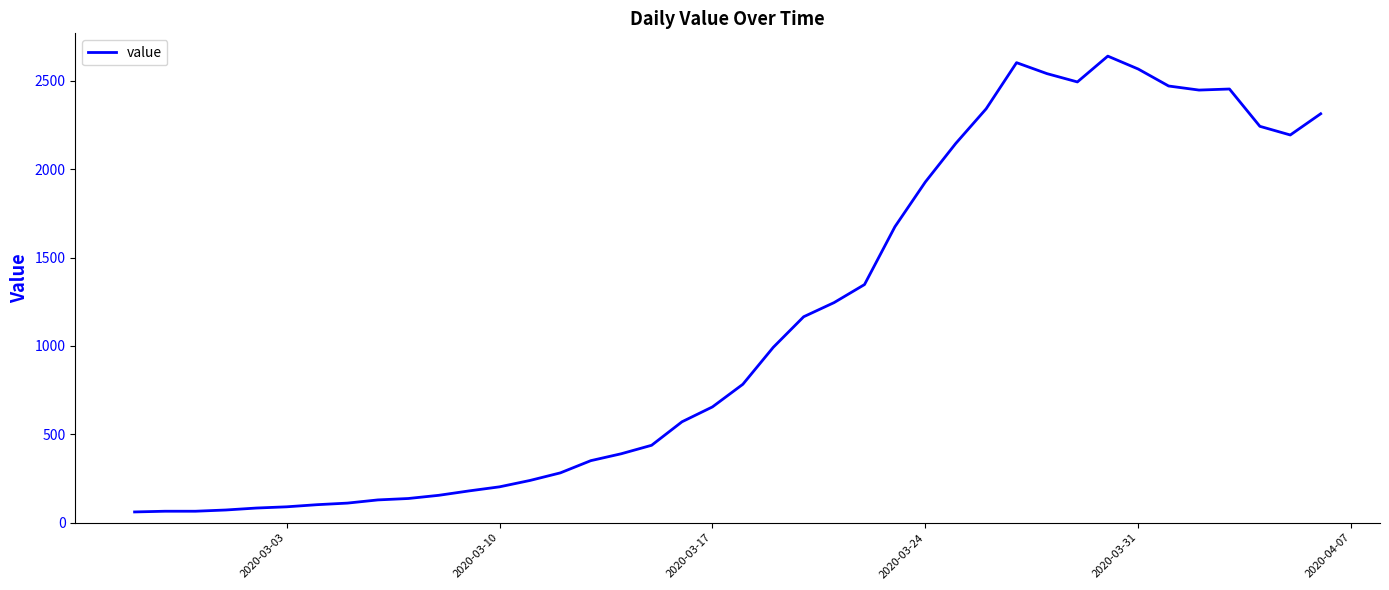

What is the difference between the maximum and minimum values?

2578